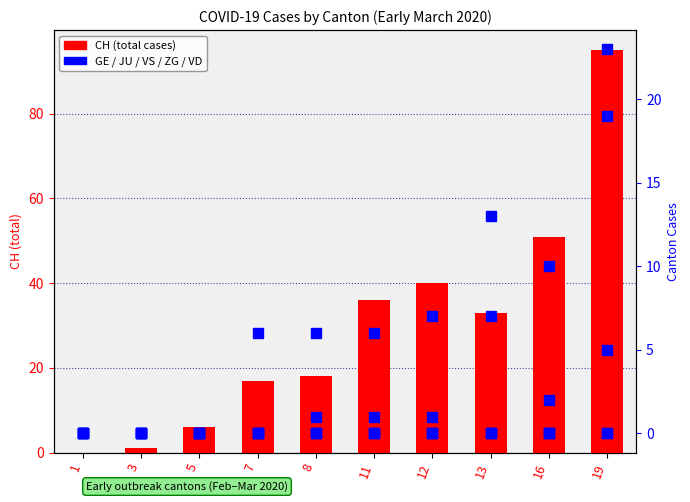

At which category is the sum across all series the highest?

19